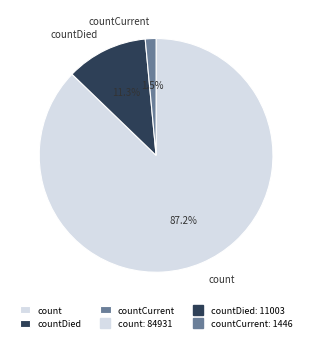

Which category has the biggest portion of the pie?

count